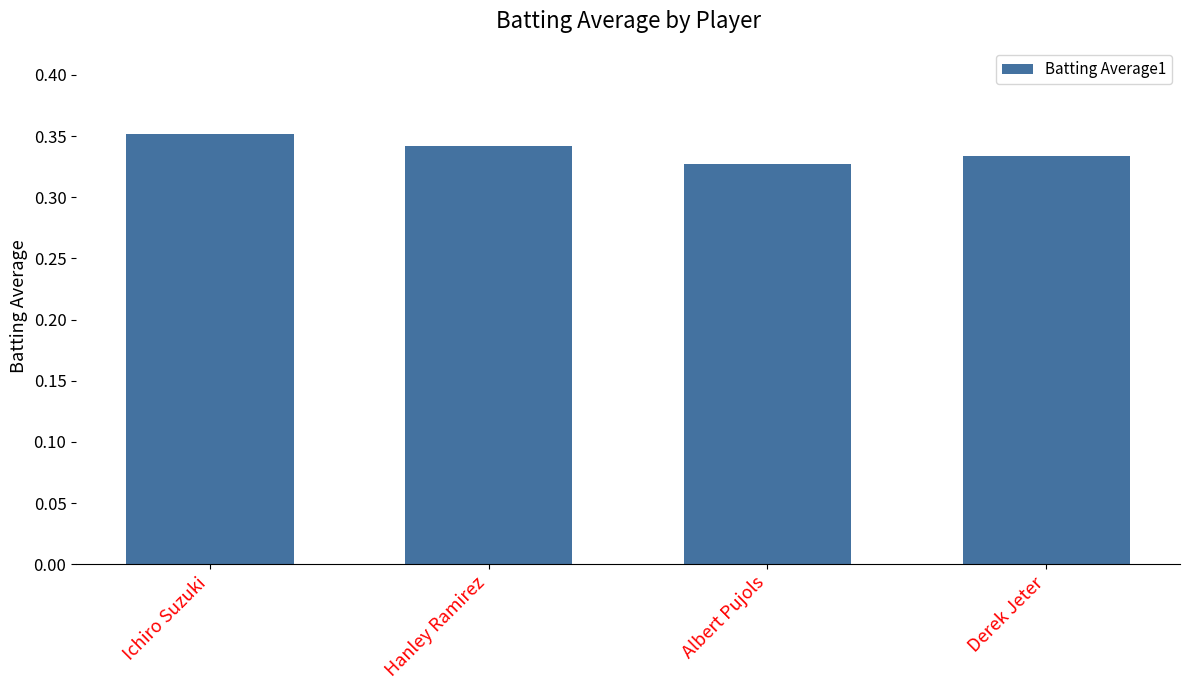

At which category does the chart reach its peak across all series?

Ichiro Suzuki